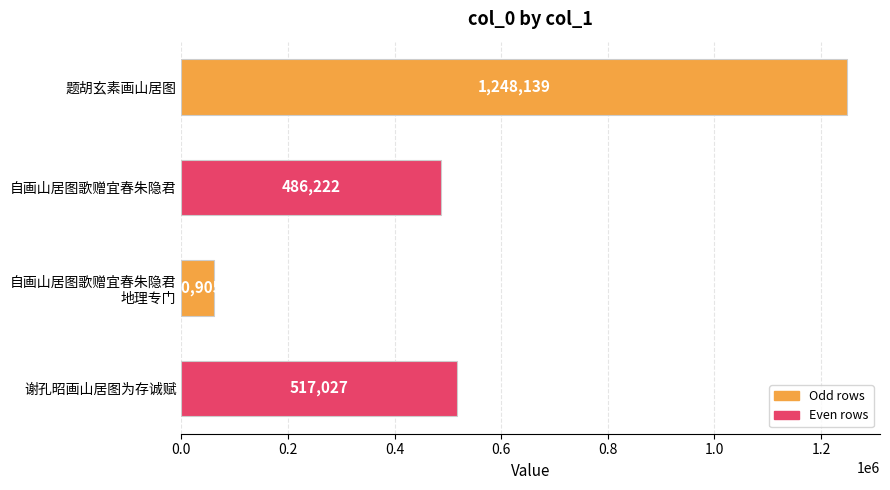

What is the difference between the second highest and second lowest values?

30805